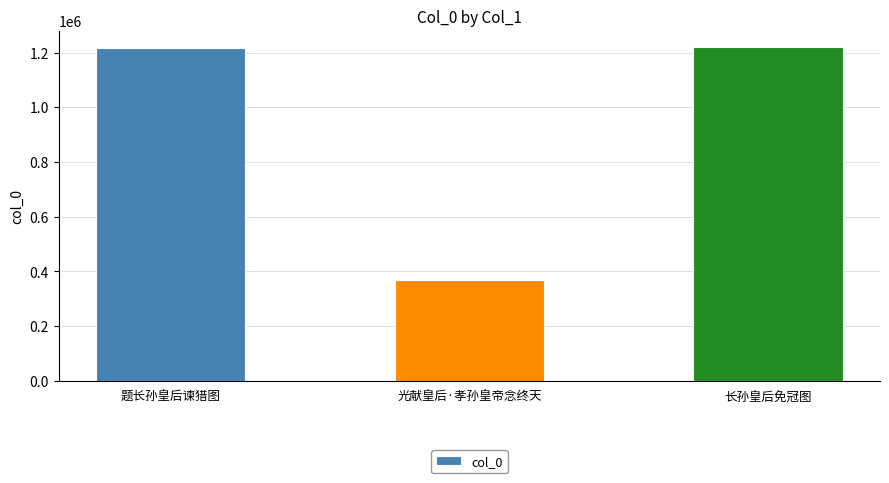

Does the chart contain any negative values?

No